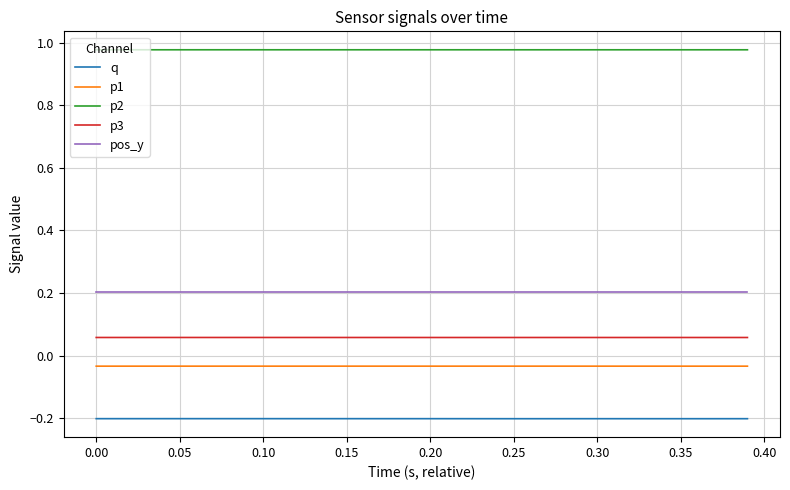

True or false: p3 and q cross at least once.

False